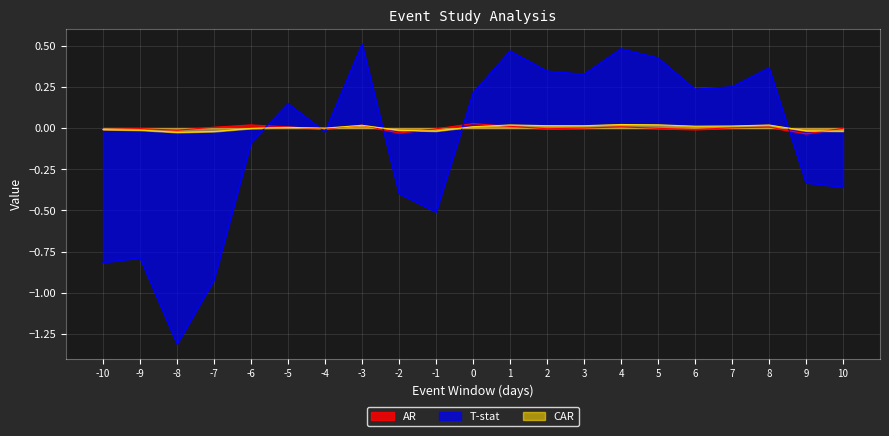

How many series are shown in this chart?

3